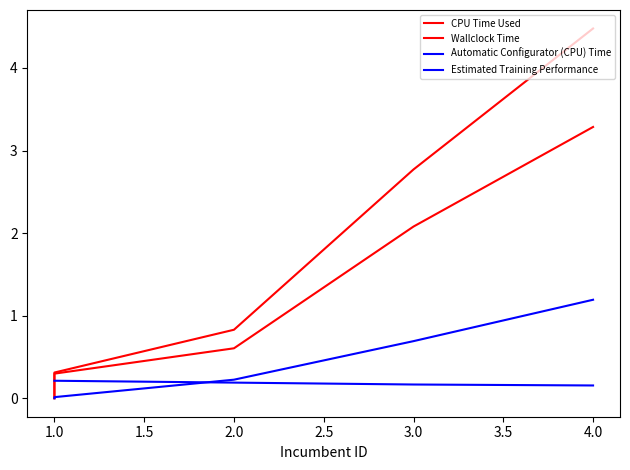

True or false: Wallclock Time has more than 2 points higher than both neighbors.

False